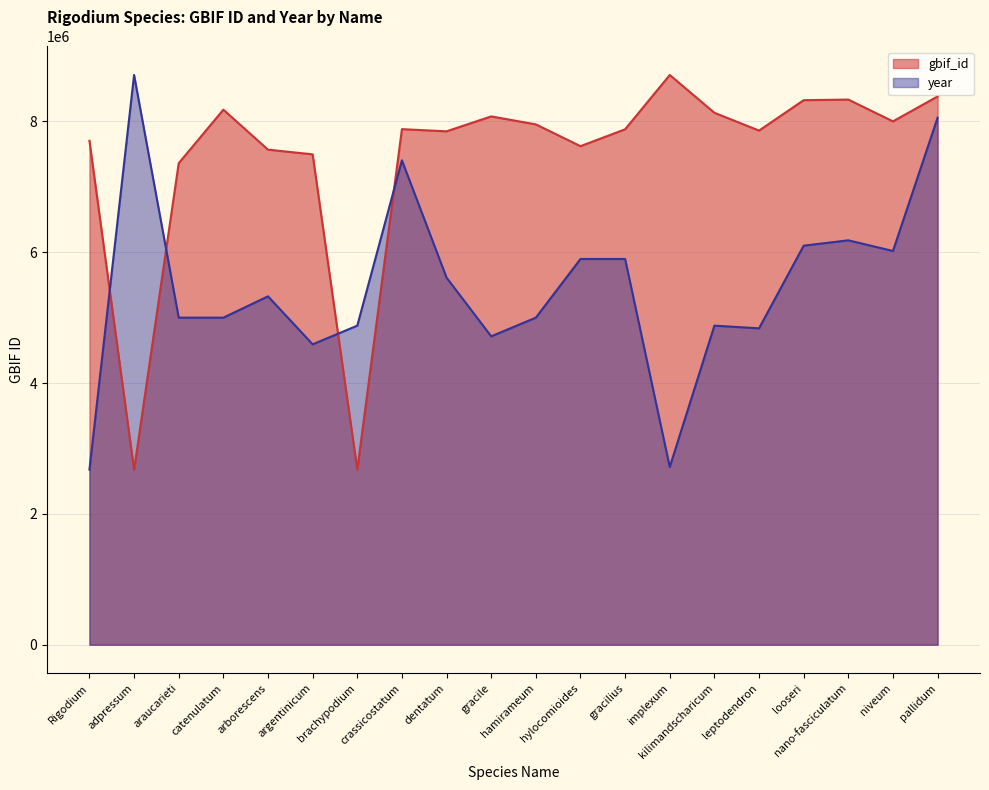

True or false: gbif_id has a value of 8000157.0 at niveum.

True